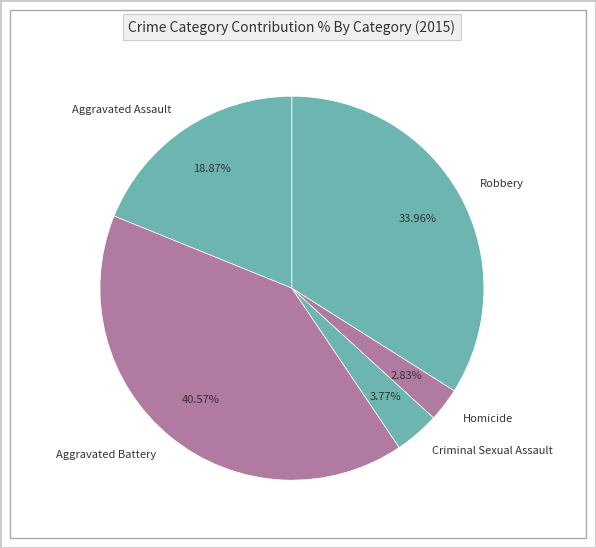

What percentage is the Homicide slice, to the nearest percent?

3%